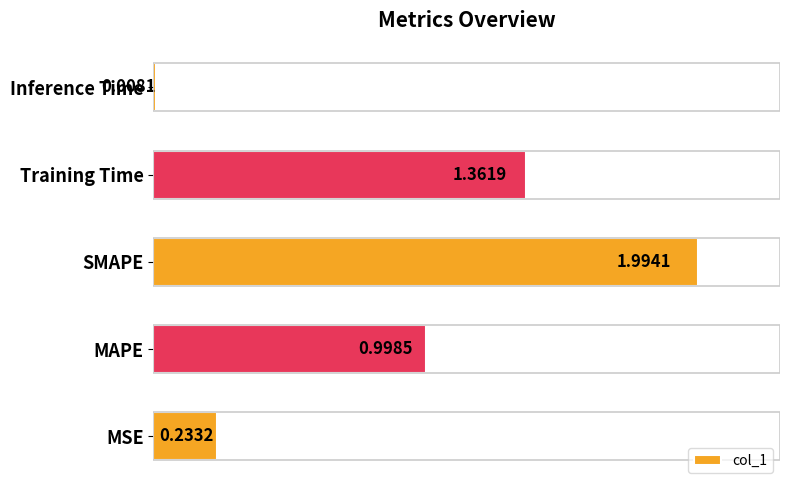

List the labels in order of value, largest first.

SMAPE, Training Time, MAPE, MSE, Inference Time